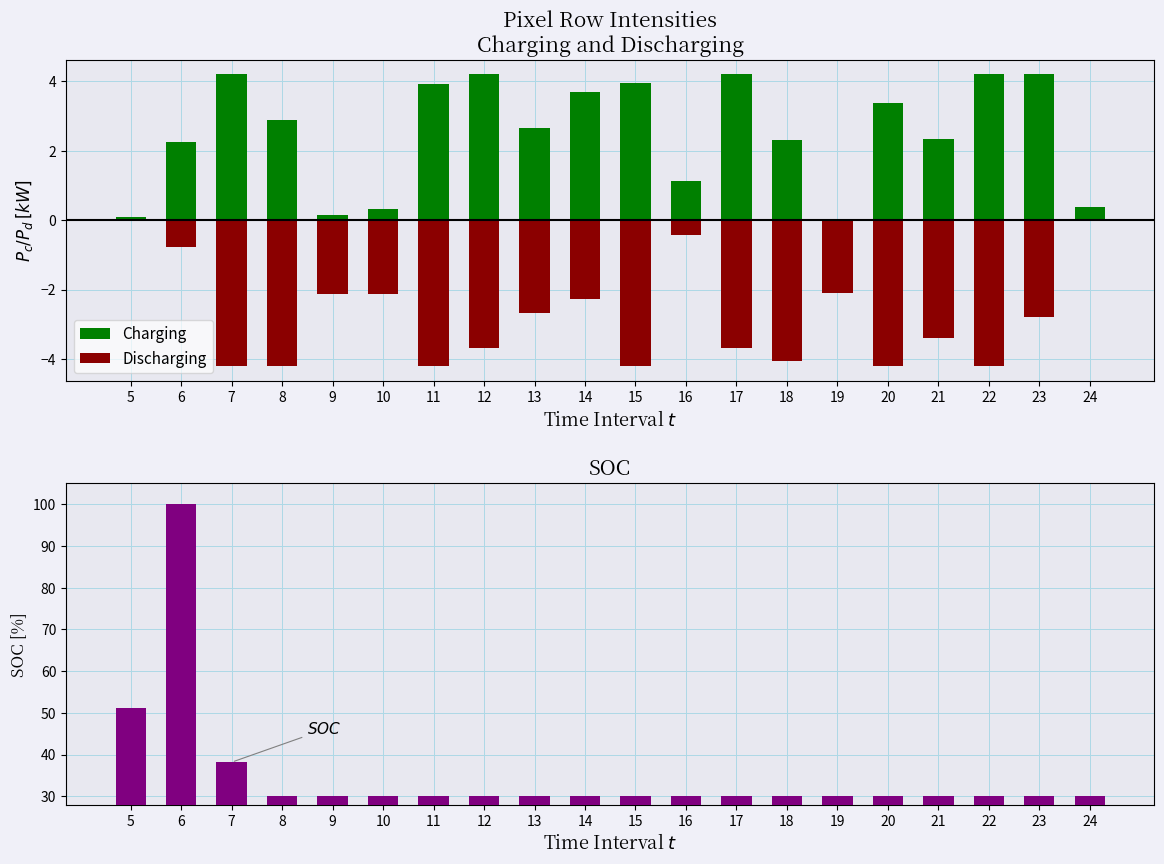

What is the total value across all series at 6?

101.5